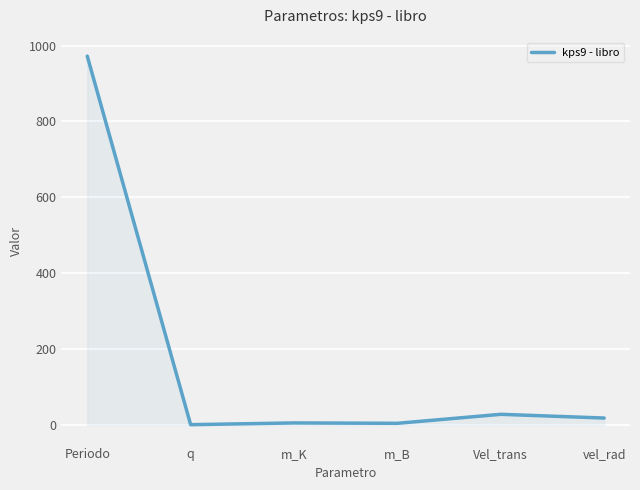

What is the greatest value displayed?

972.2